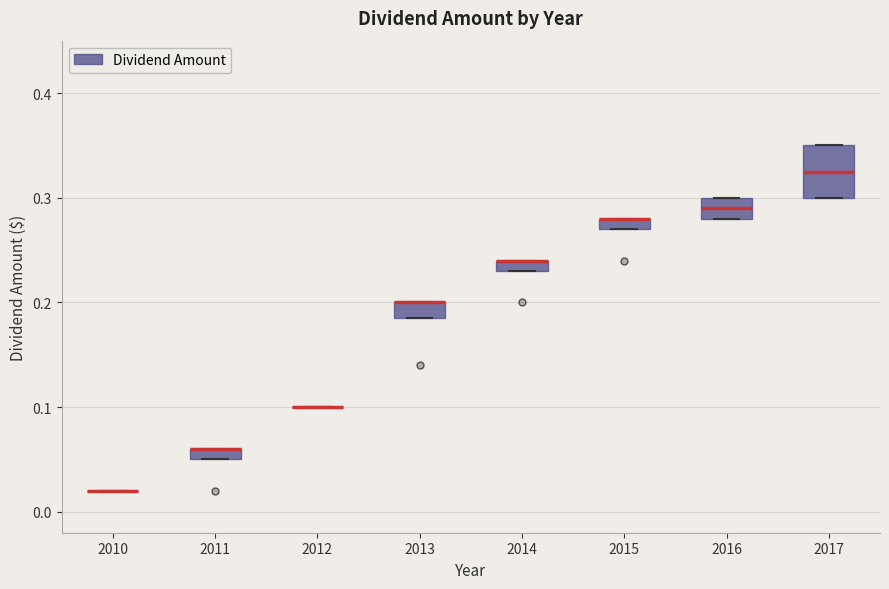

Where is the lower edge of the box at x = 2015 on the y-axis? The values are not printed on the chart, so give them approximately, as read against the axis.

0.27